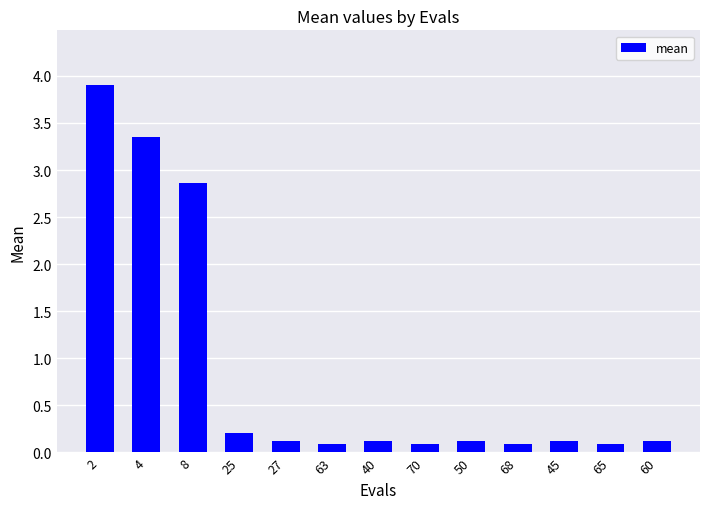

What is the average value?

0.9